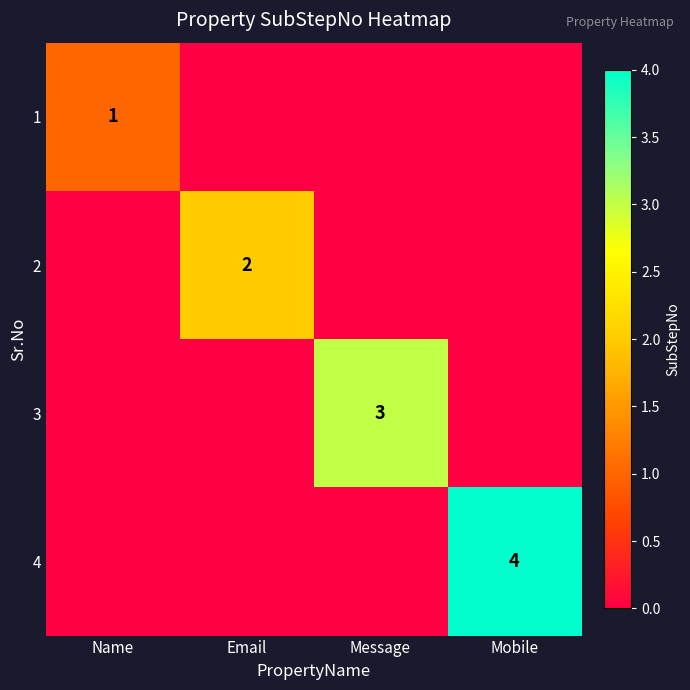

The 3 series shows 3 at Message. True or false?

True